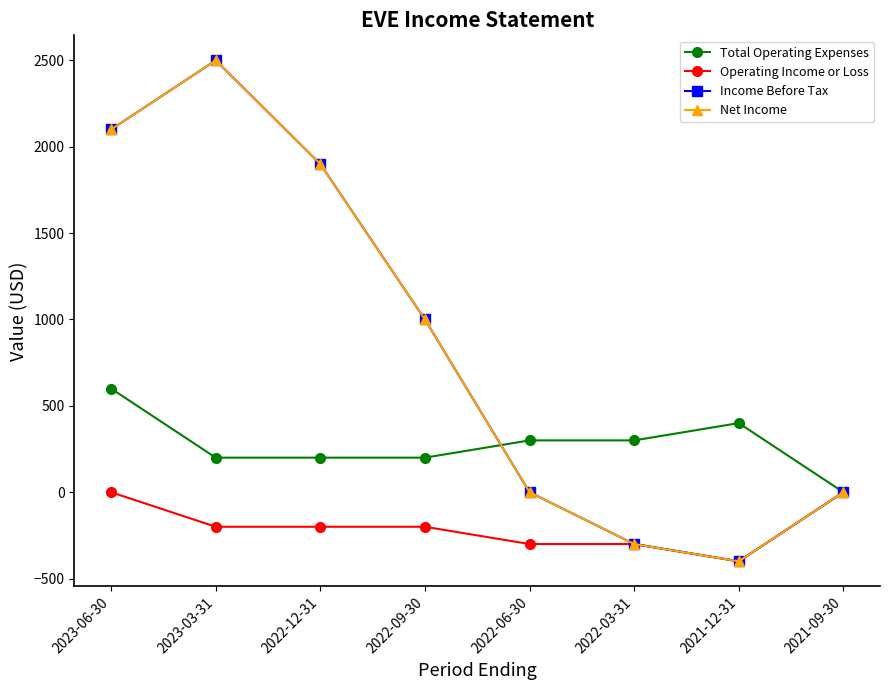

How many lines are shown in the chart?

4